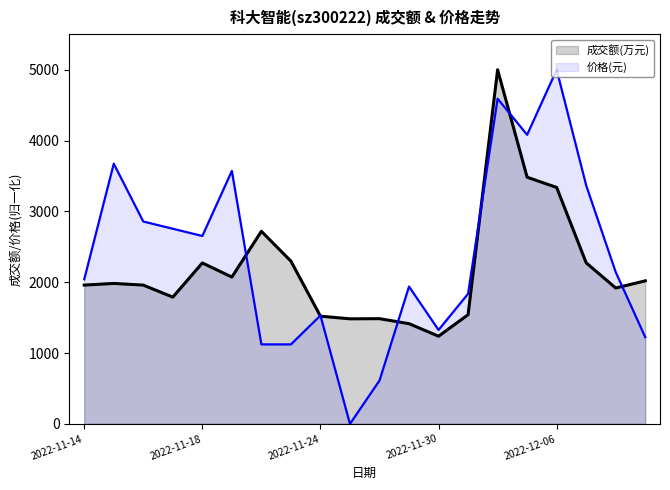

Reading right to left, transcribe all the data shown in this chart.

成交额(万元): 2020.0	1918.6	2274.0	3338.0	3482.9	5000.0	1541.6	1237.8	1415.0	1485.6	1483.4	1520.8	2297.8	2719.4	2073.1	2272.5	1789.8	1959.6	1983.0	1960.0
价格: 1224.5	2142.9	3367.3	5000.0	4081.6	4591.8	1836.7	1326.5	1938.8	612.2	0.0	1530.6	1122.4	1122.4	3571.4	2653.1	2755.1	2857.1	3673.5	2040.8